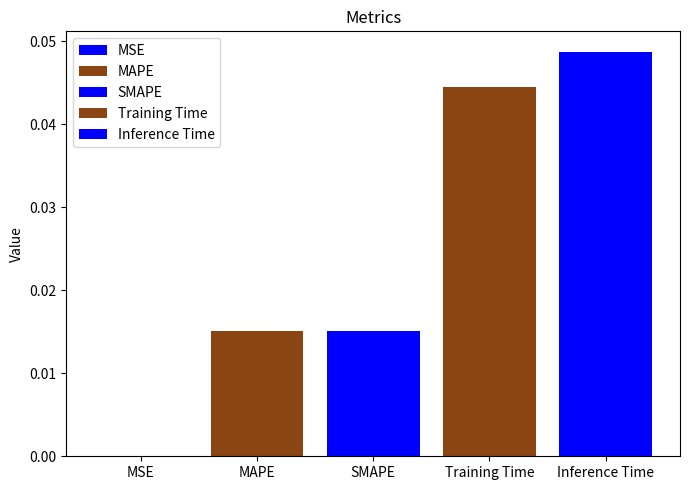

Count the number of categories in the chart.

1